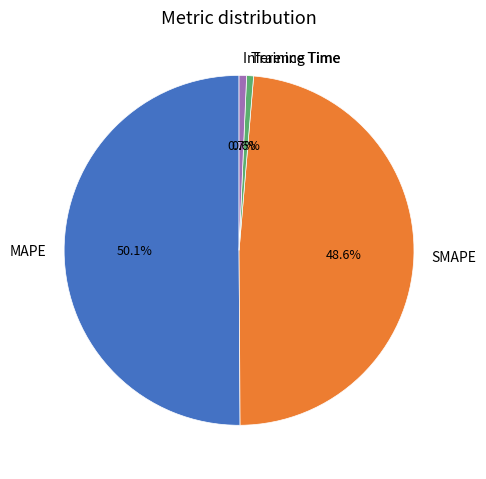

Which has a higher value, MAPE or SMAPE?

MAPE